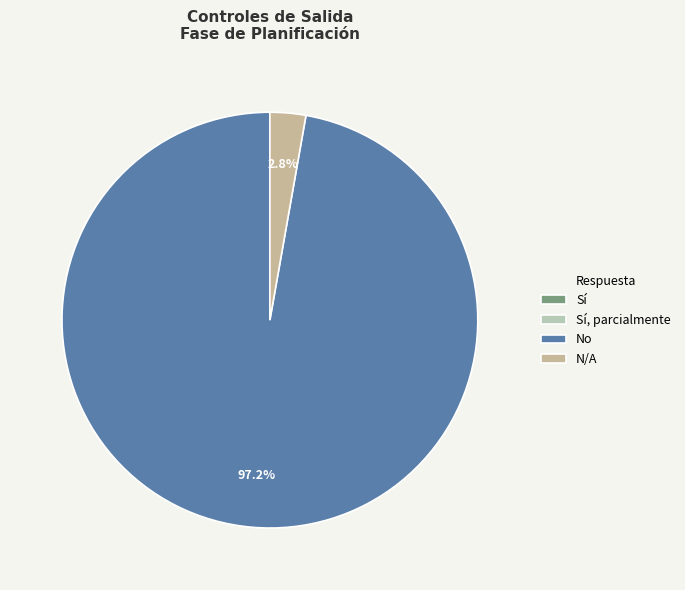

Does No represent more than half of the total?

Yes